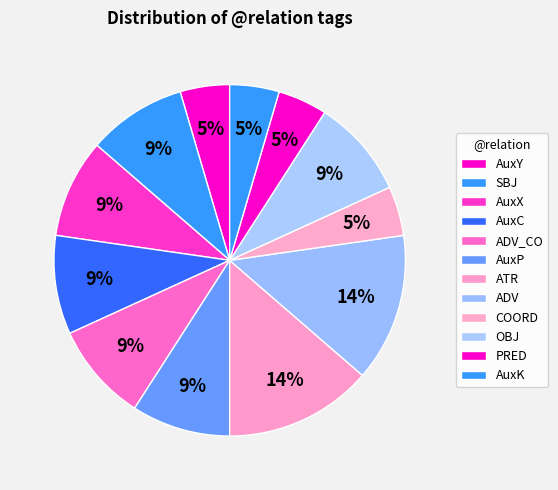

To the nearest percent, what is the difference between the largest and smallest slice percentages?

9%